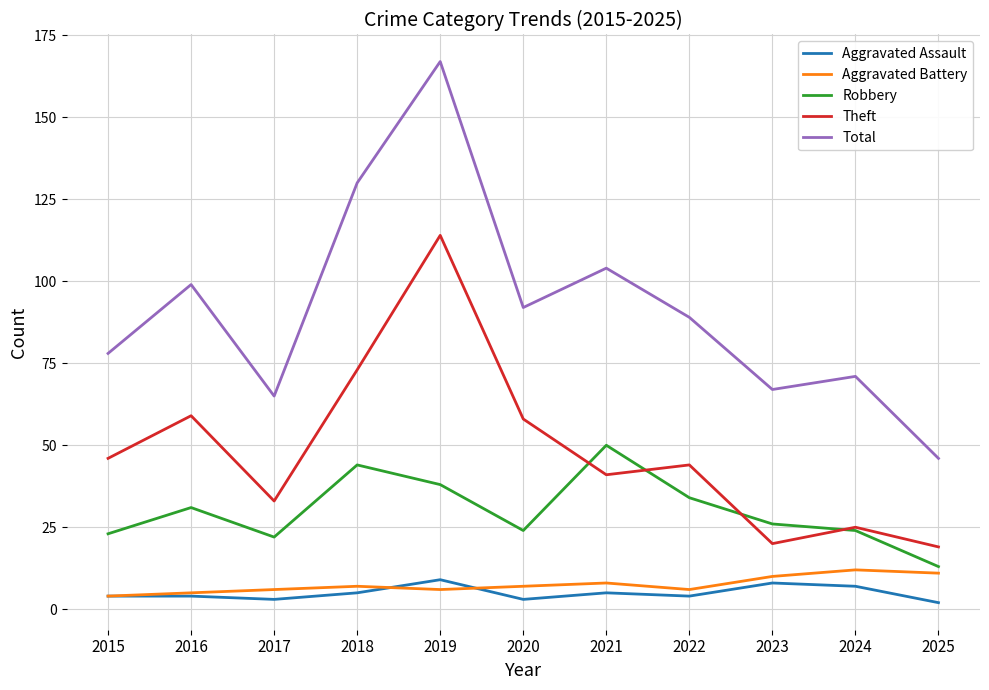

The value of Theft at 2024 is 25. True or false?

True